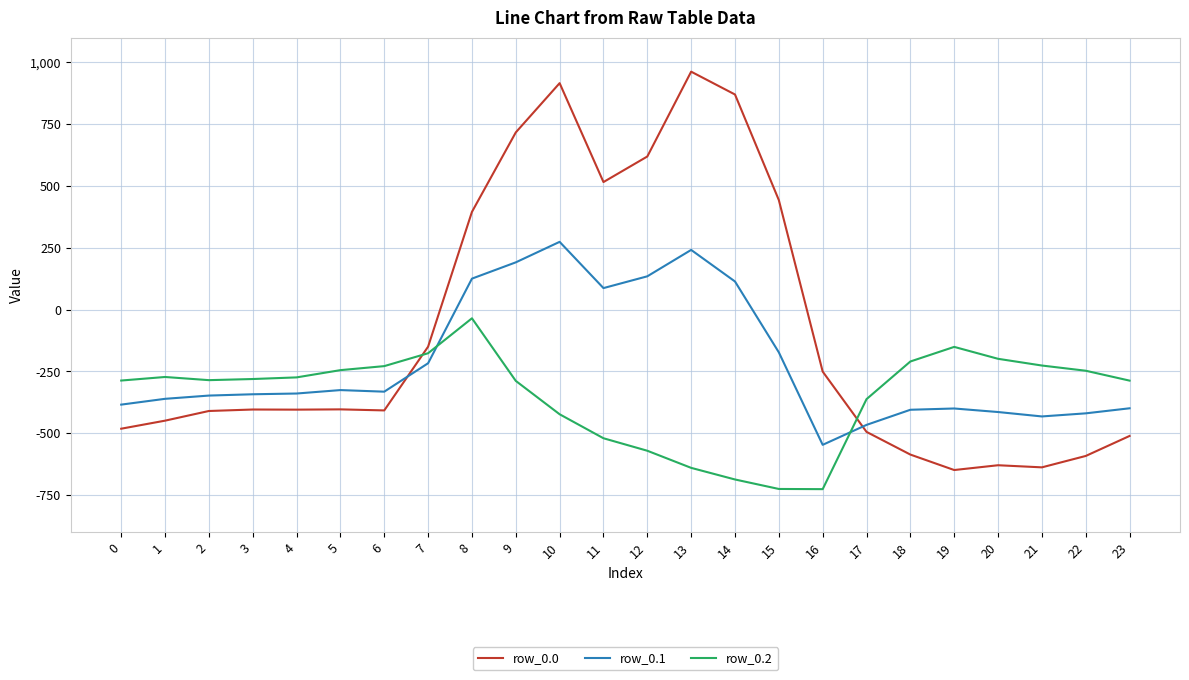

True or false: row_0.2 has a value of -520.6 at 11.

True